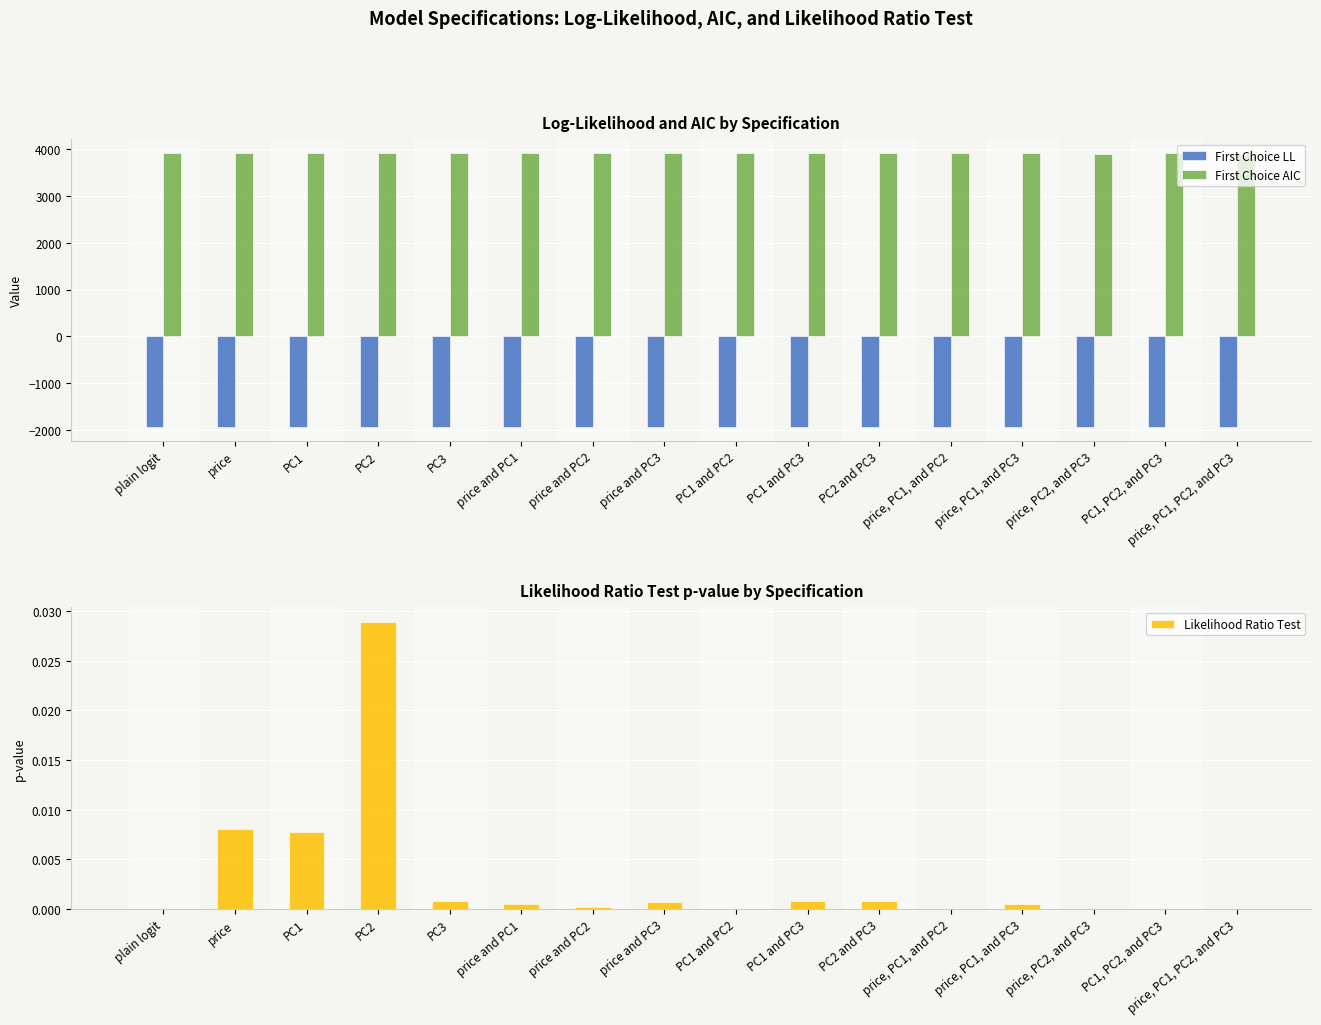

What is the average value of the First Choice AIC series?

3912.2